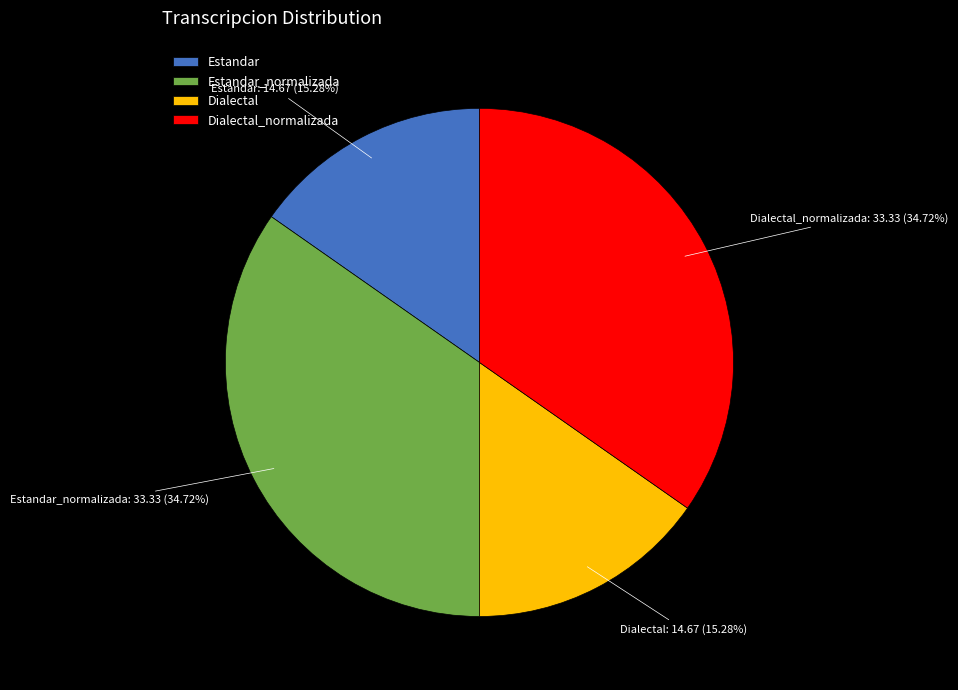

Between Dialectal_normalizada and Dialectal, which is larger?

Dialectal_normalizada